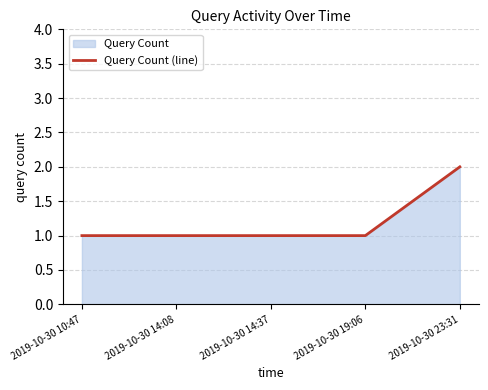

List the labels in order of value, largest first.

2019-10-30 23:31, 2019-10-30 10:47, 2019-10-30 14:08, 2019-10-30 14:37, 2019-10-30 19:06